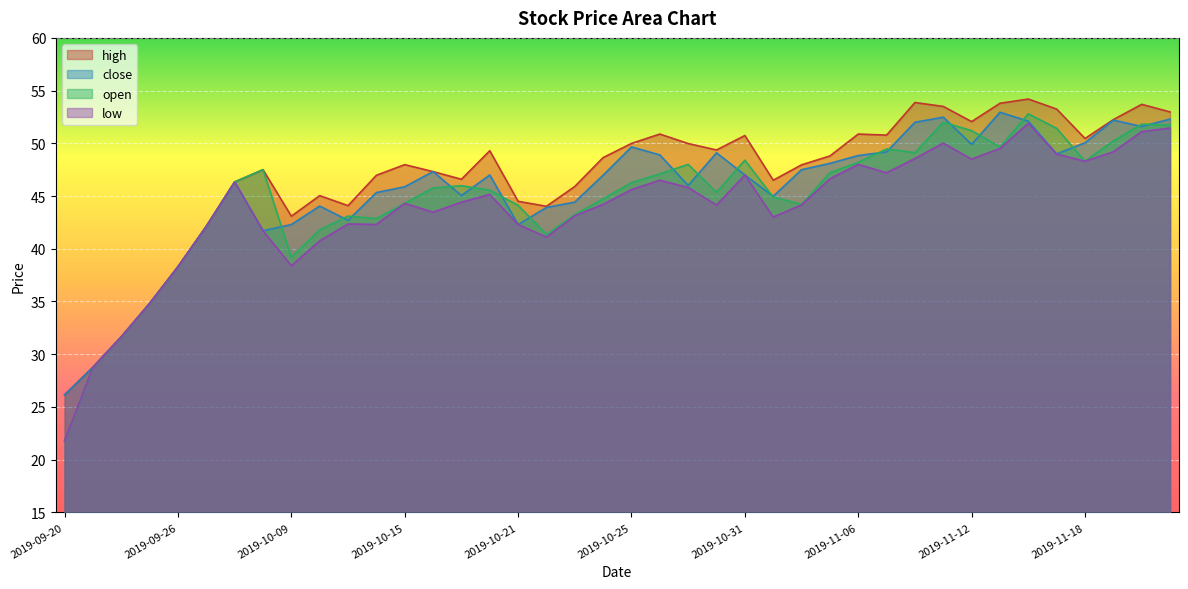

At which category does the chart reach its minimum across all series?

2019-09-20